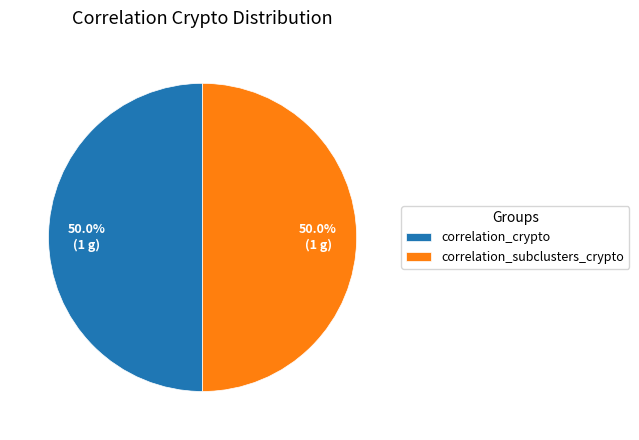

What is the ratio of the value at correlation_crypto to the value at correlation_subclusters_crypto?

1.0